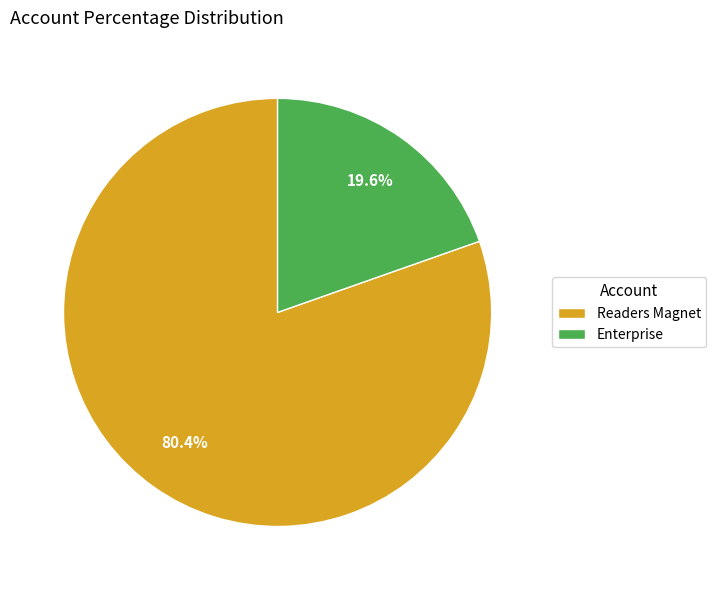

Is it true that Enterprise is 29% of the pie?

False